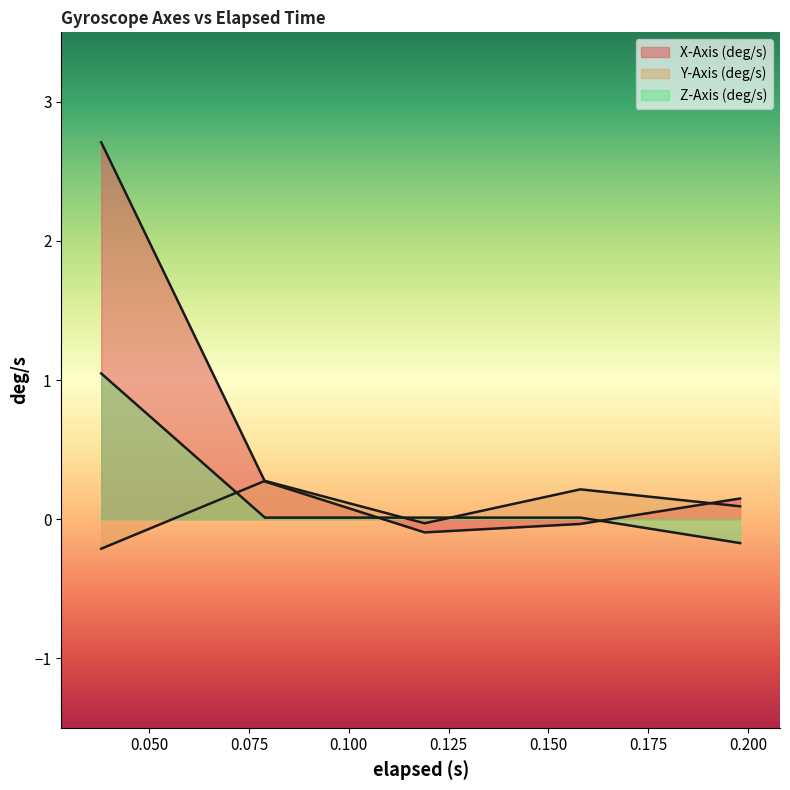

Rank the series by their average value, from highest to lowest.

X-Axis (deg/s), Z-Axis (deg/s), Y-Axis (deg/s)